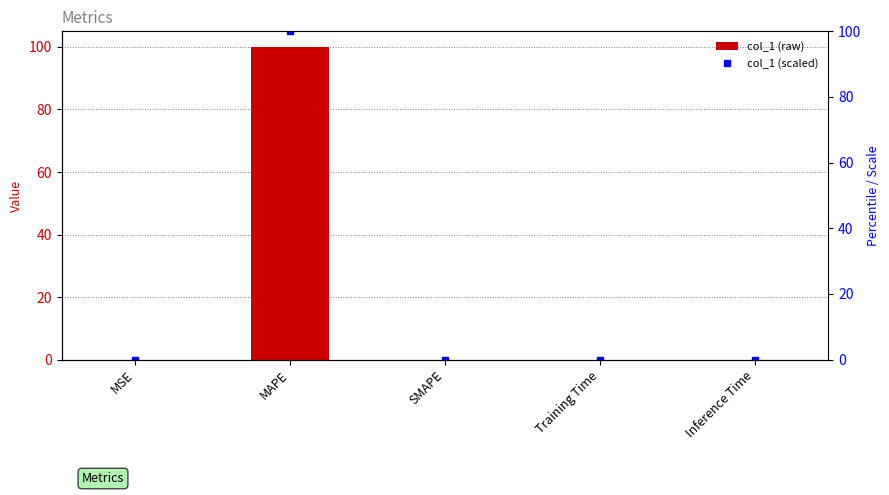

What is the sum of all scaled col_1 values?

100.0